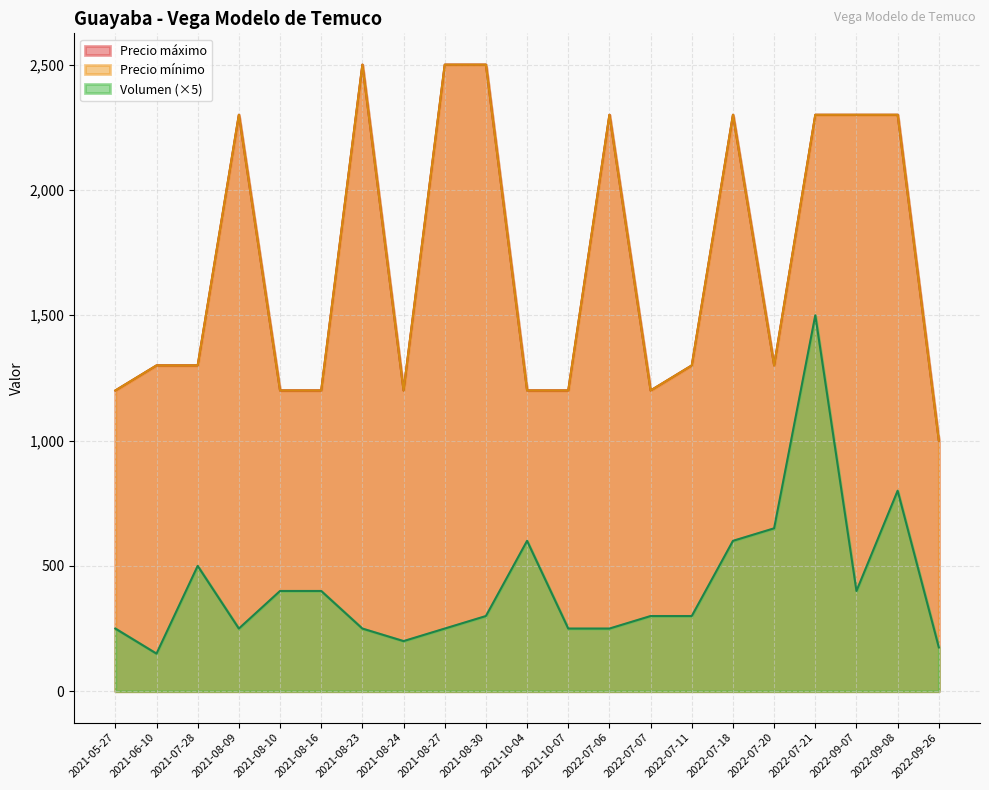

What is the difference between the highest and lowest values at 2021-08-23?

2250